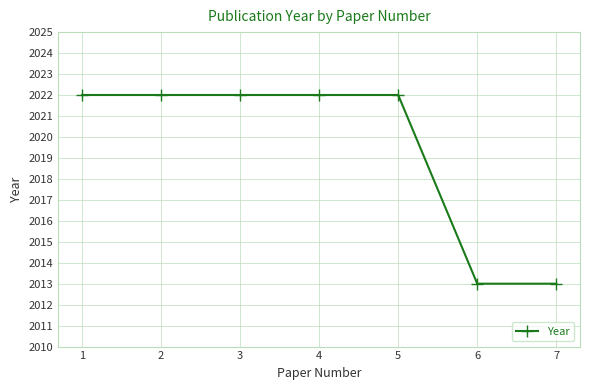

Reading left to right, list all the values displayed in this chart.

2022	2022	2022	2022	2022	2013	2013